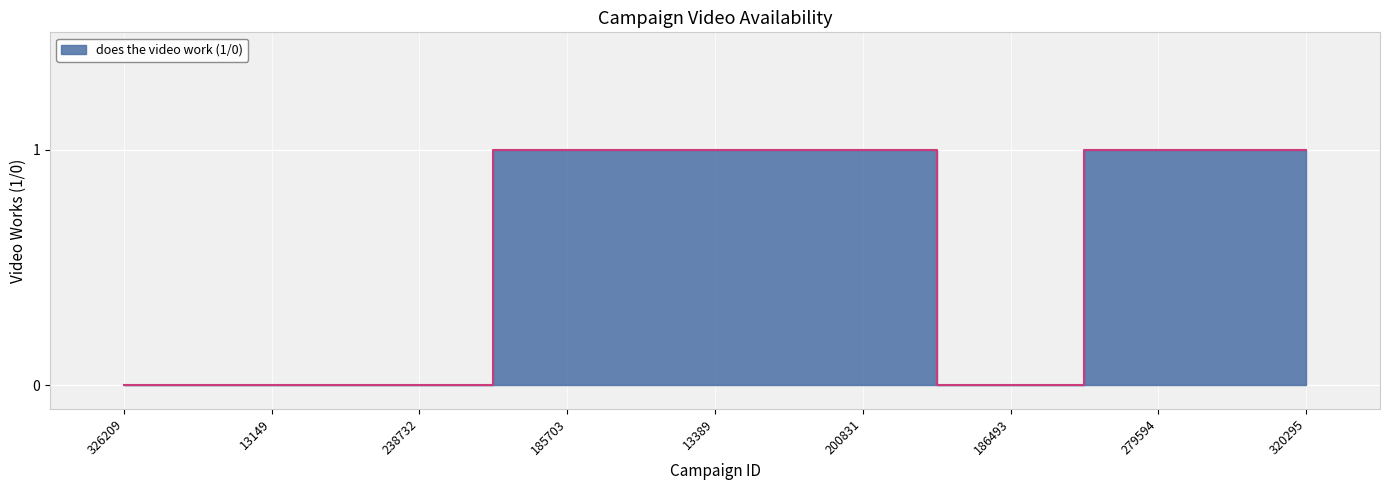

Count the values in the range 0 to 1.

9